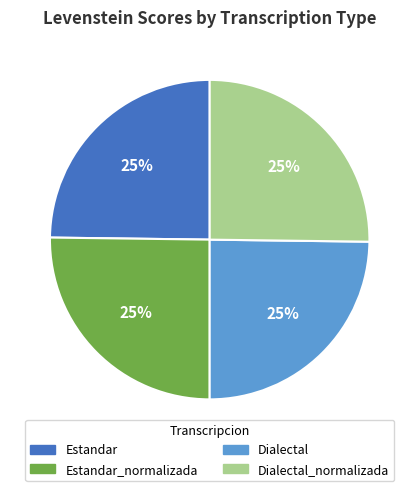

Is there a majority slice in this chart?

No